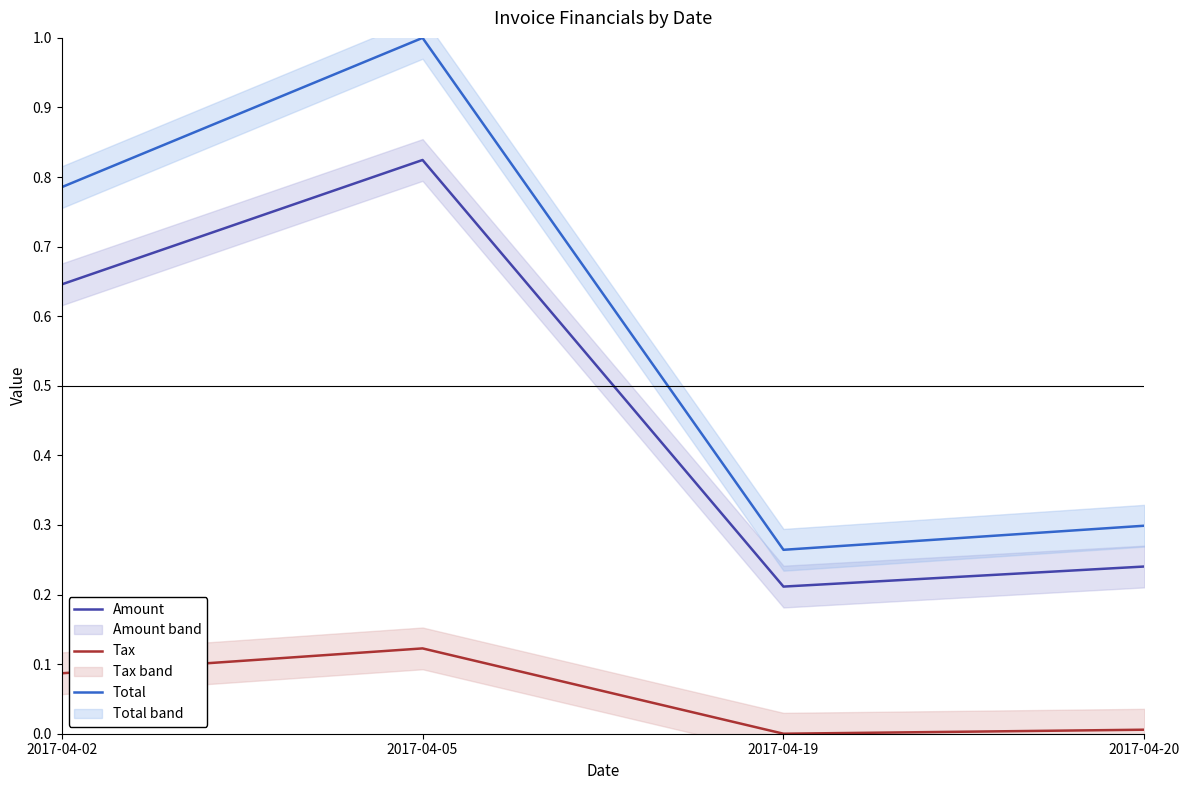

What is the total value across all series at 2017-04-02?

1.5